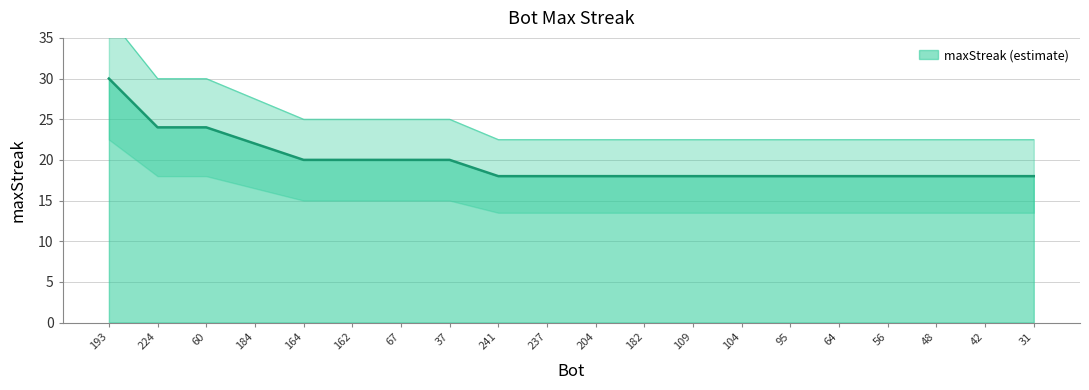

List the labels in order of value, smallest first.

241, 237, 204, 182, 109, 104, 95, 64, 56, 48, 42, 31, 164, 162, 67, 37, 184, 224, 60, 193